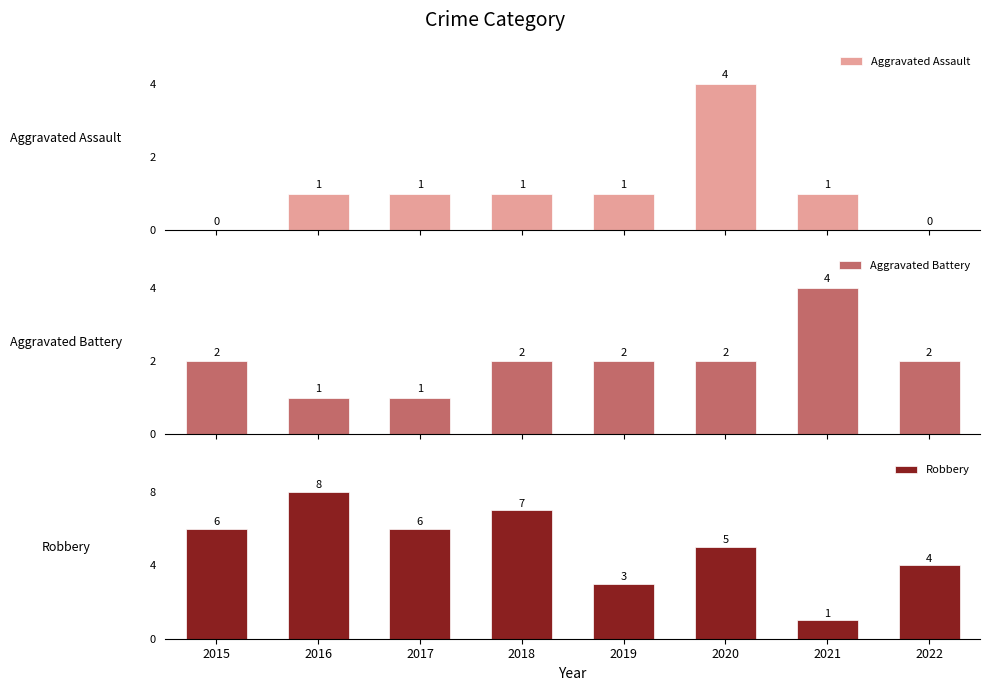

At how many categories does at least one series exceed 2?

8